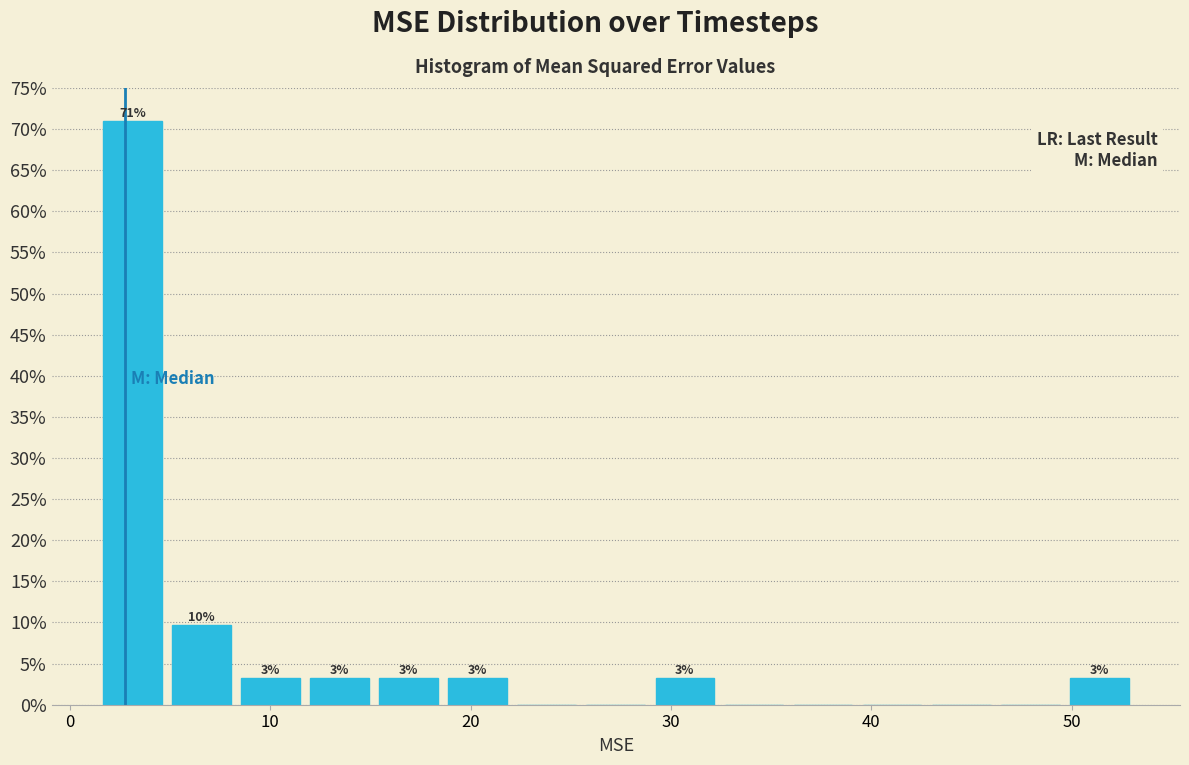

Read against the x-axis, roughly where is the centre of the tallest bar?

3